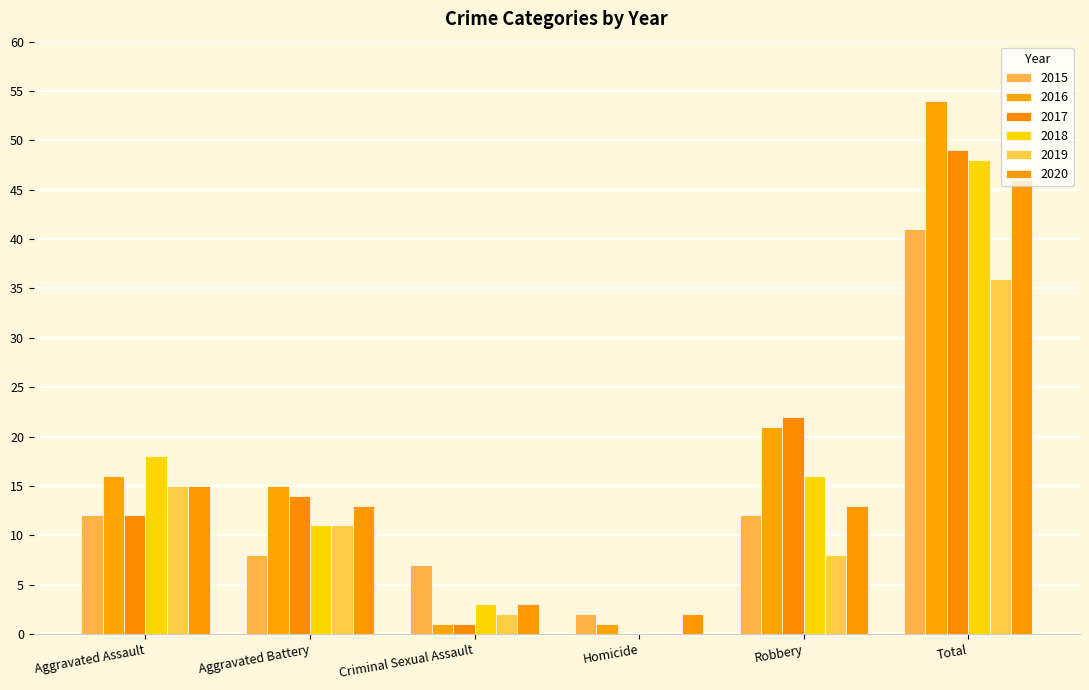

The 2019 series shows 11 at Aggravated Battery. True or false?

True